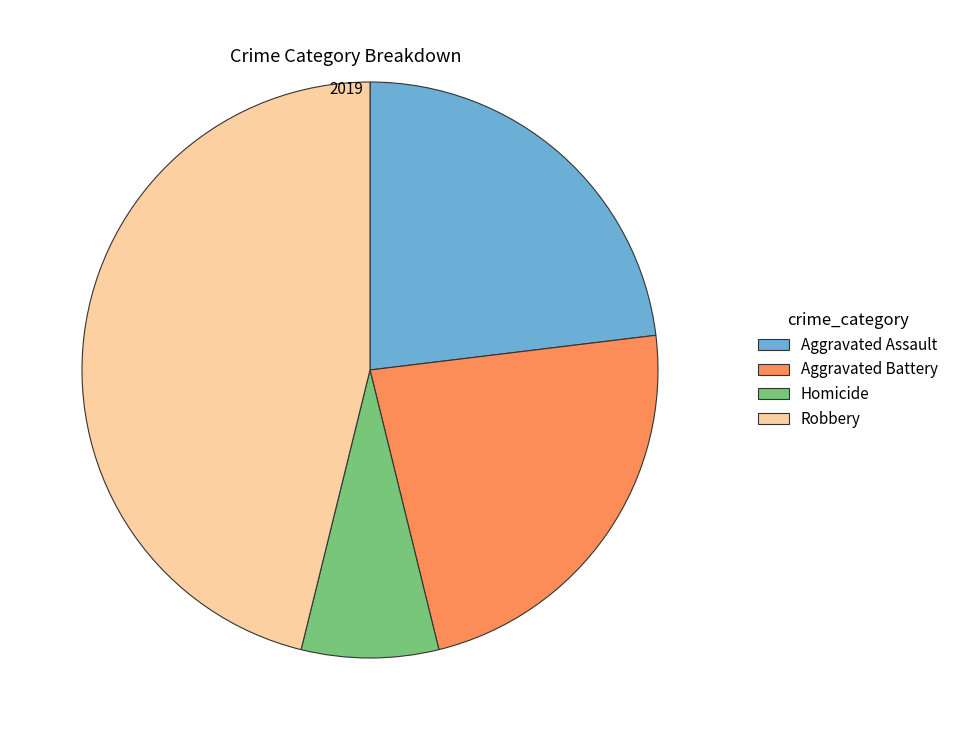

Which slice is the smallest?

Homicide